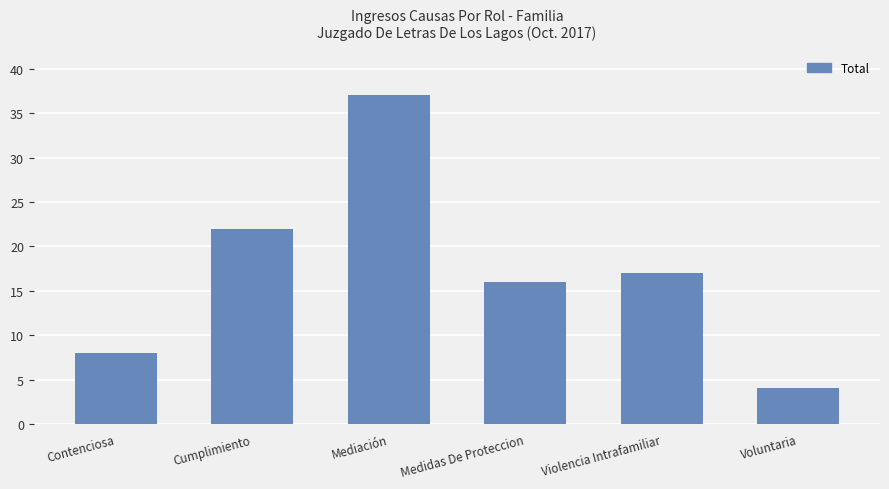

At which category does the chart reach its minimum across all series?

Voluntaria